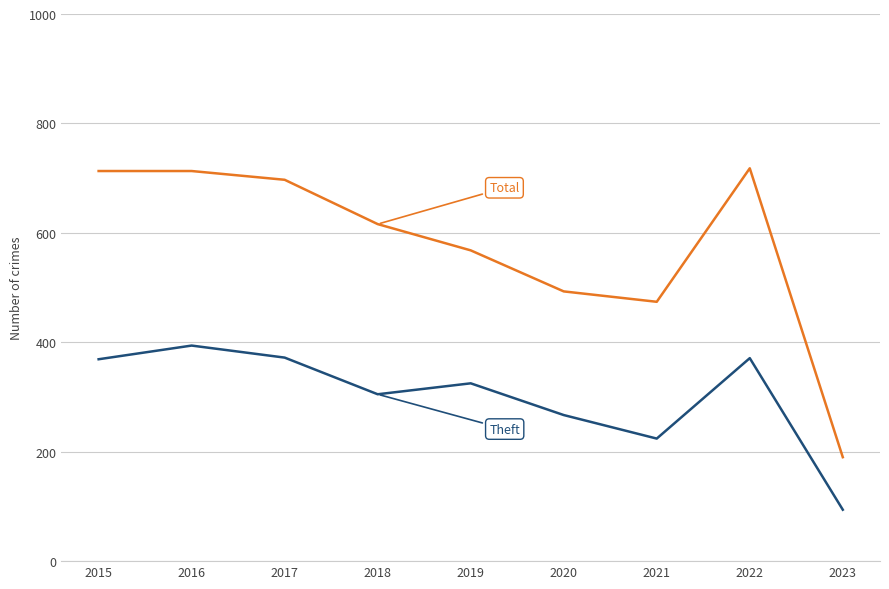

What is the spread (max minus min) of values at 2015?

344